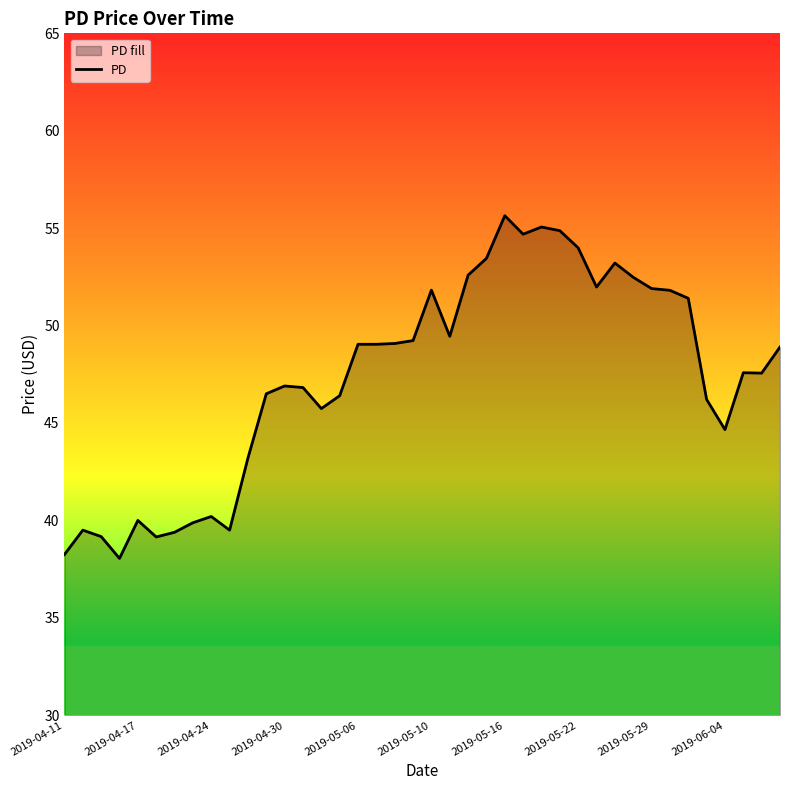

True or false: the data shows 13.5 at 2019-05-16.

False